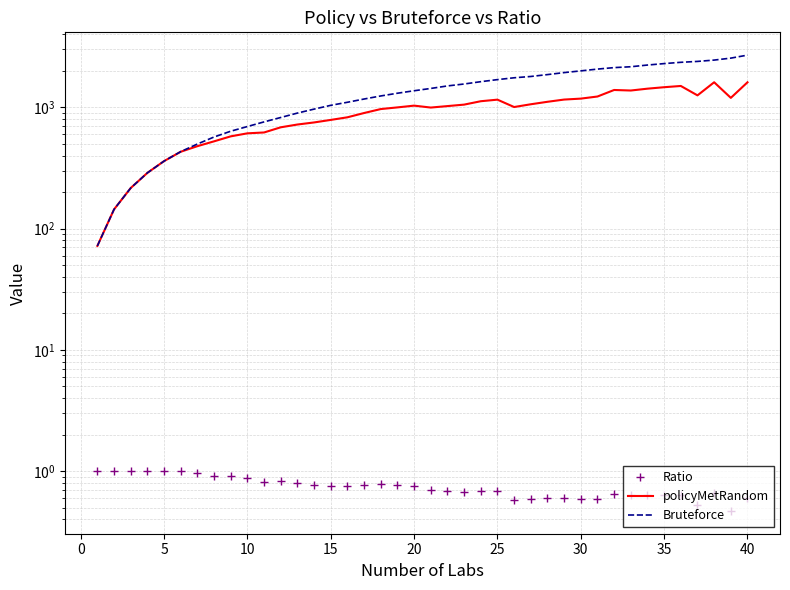

Count the number of categories in the chart.

40